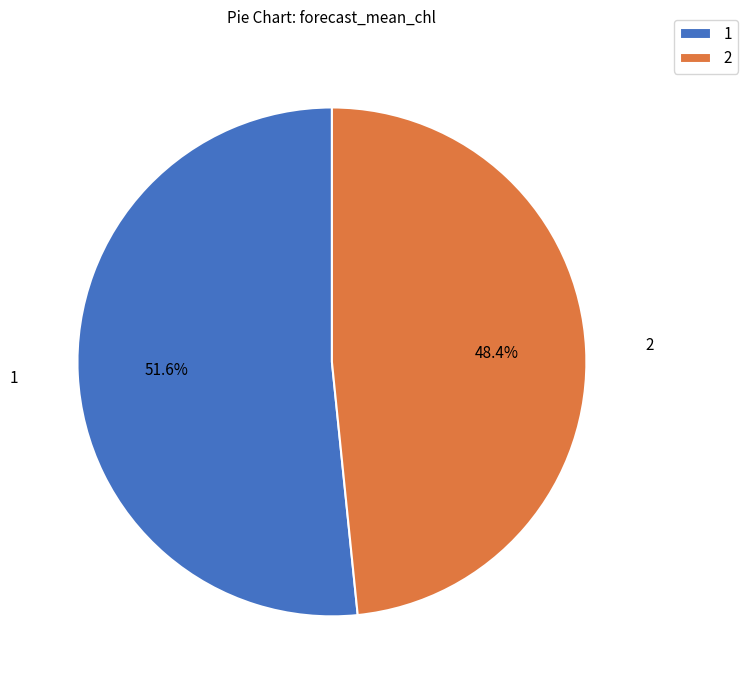

Count the number of slices in the pie.

2